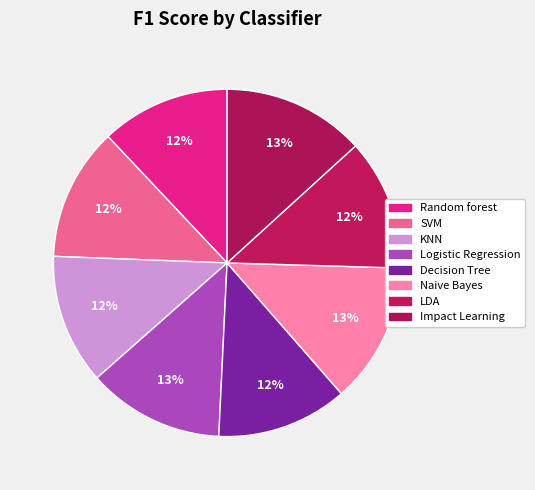

To the nearest percent, what is the combined percentage of Impact Learning and LDA?

25%